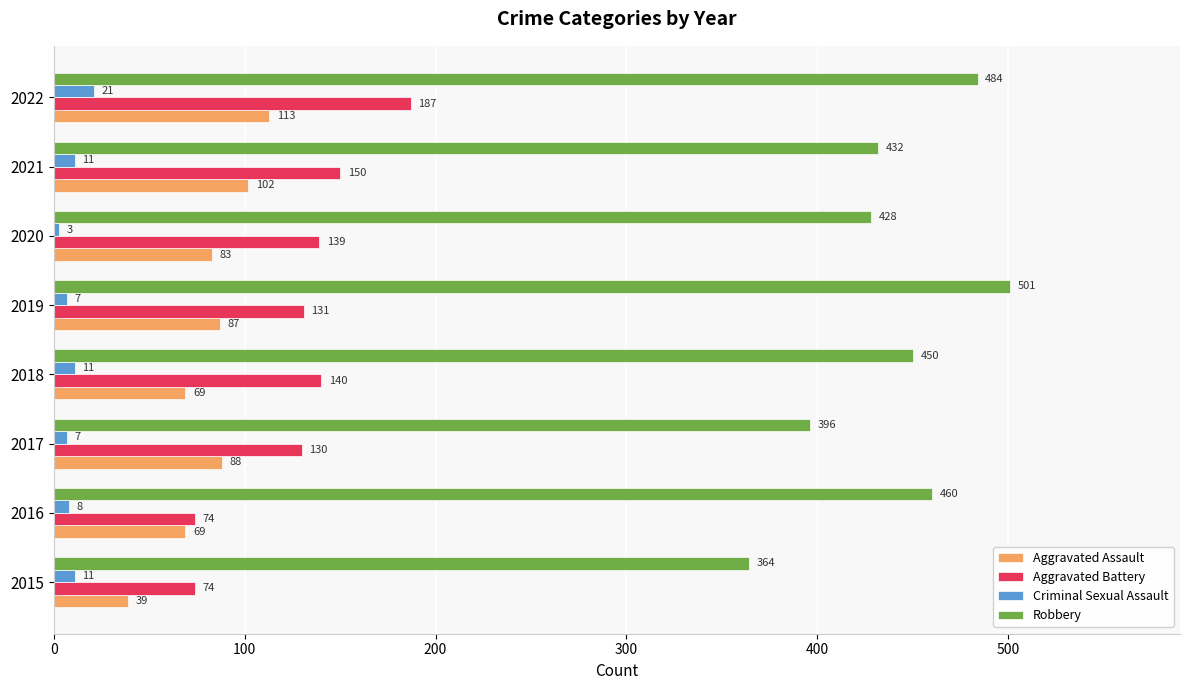

True or false: Aggravated Assault has a value of 113 at 2022.

True